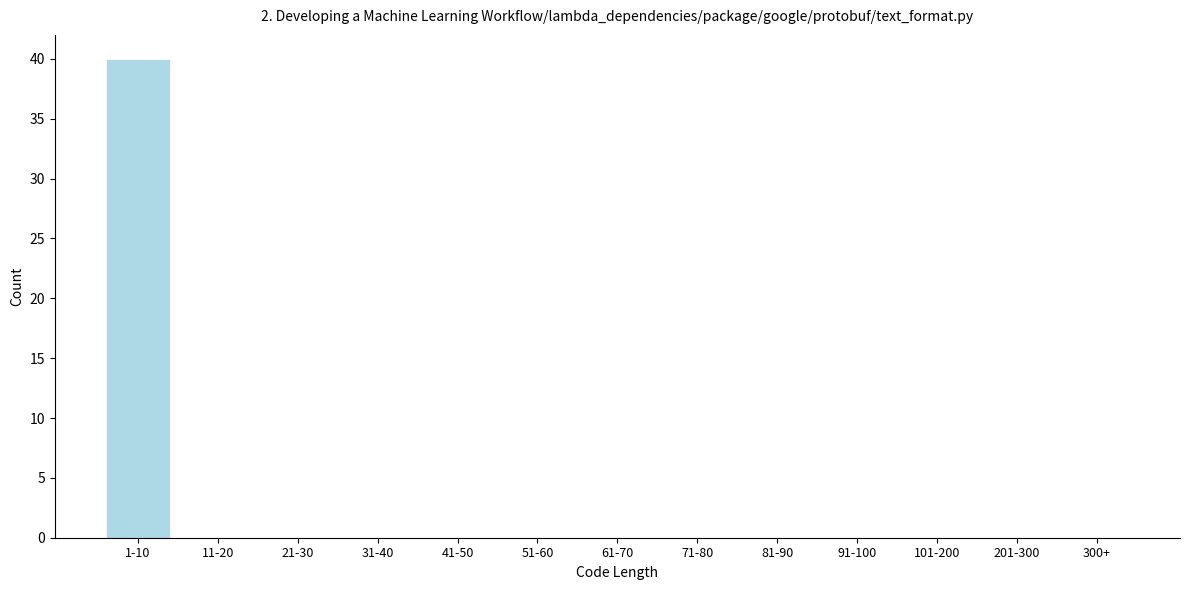

Reading left to right, list all the values displayed in this chart.

1-10=40	11-20=0	21-30=0	31-40=0	41-50=0	51-60=0	61-70=0	71-80=0	81-90=0	91-100=0	101-200=0	201-300=0	300+=0